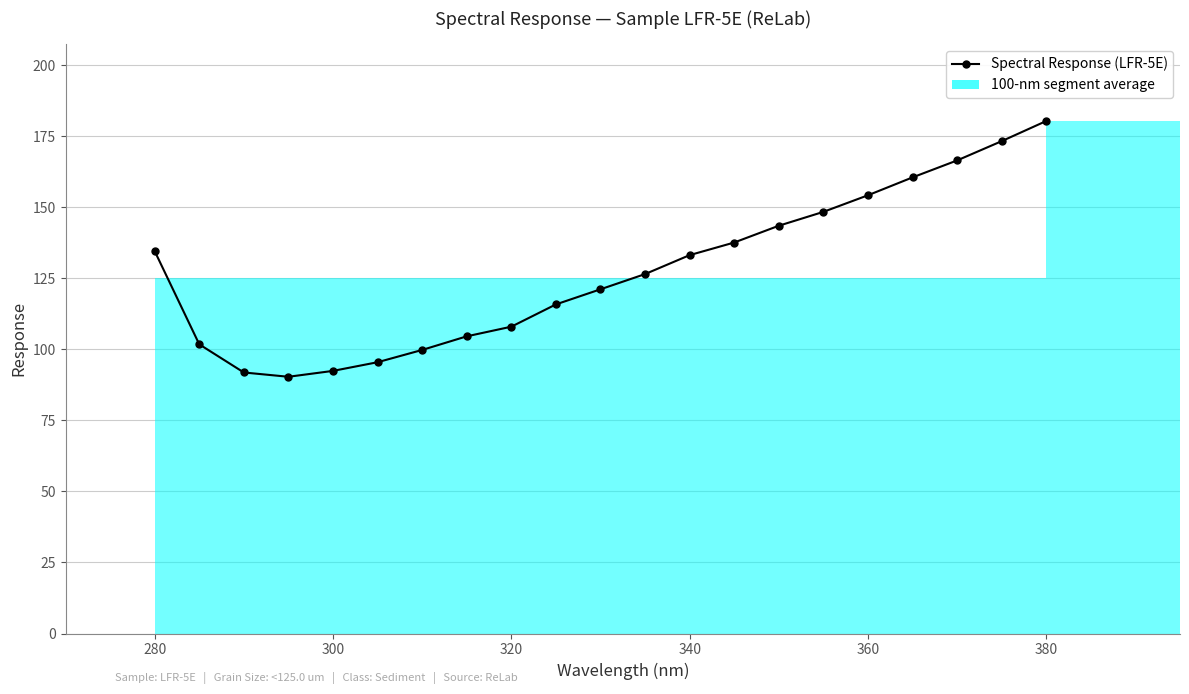

What is the value of the 9th point from the left?

108.0